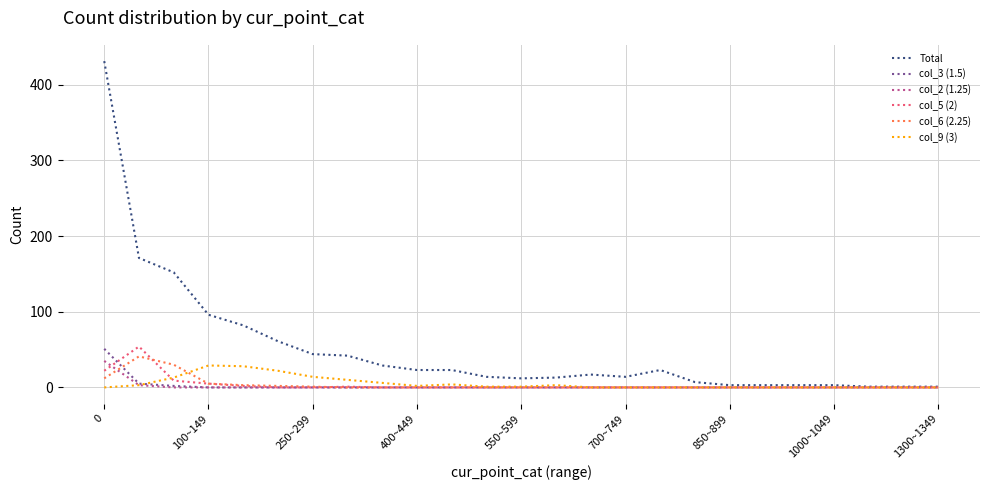

Which series has the widest spread of values?

Total